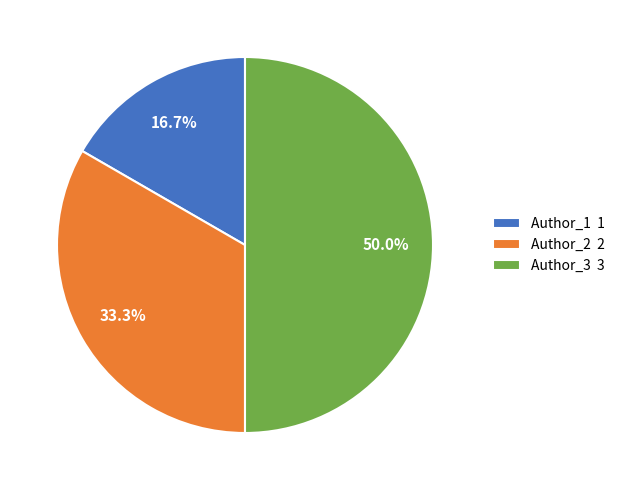

Combined, what portion of the pie is Author_1 1 and Author_3 3?

66.7%